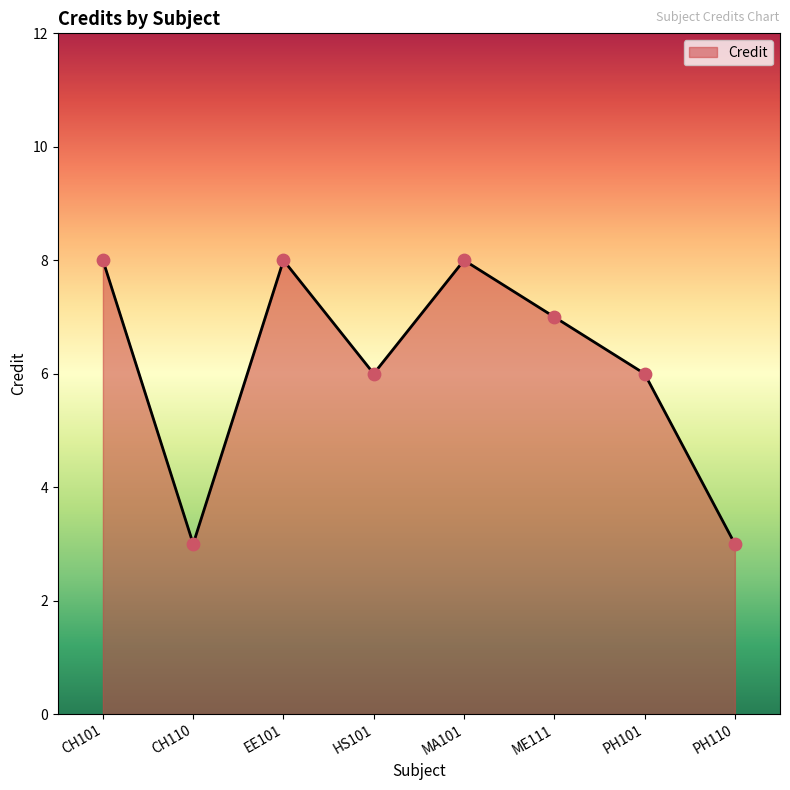

What is the ratio of the value at EE101 to the value at MA101?

1.0